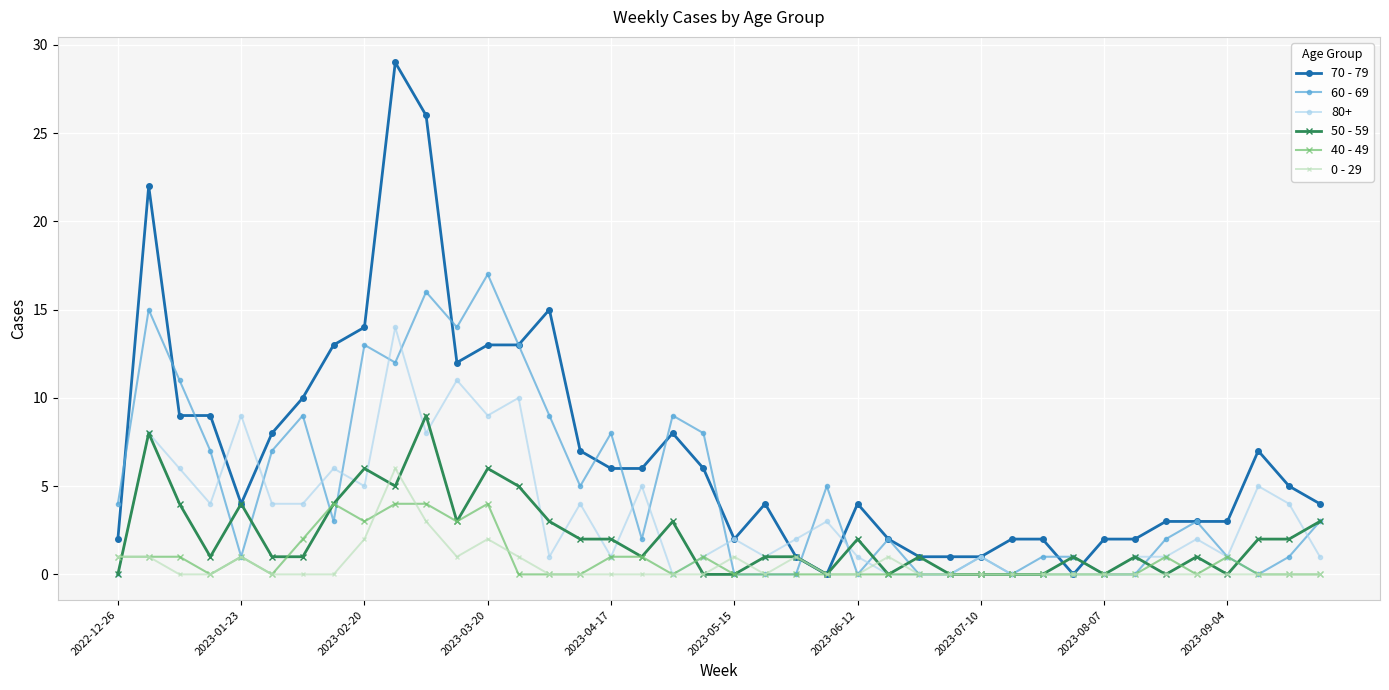

Count the number of categories in the chart.

40